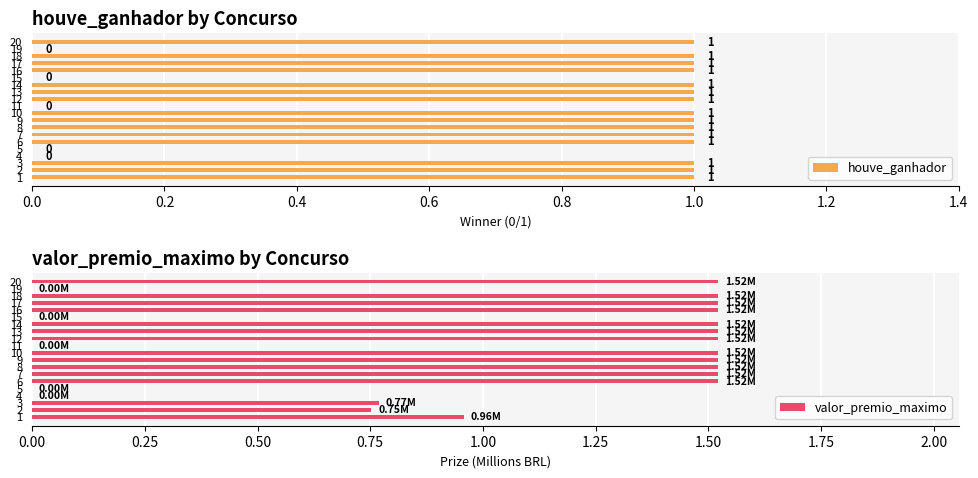

At how many categories does at least one series exceed 0?

15